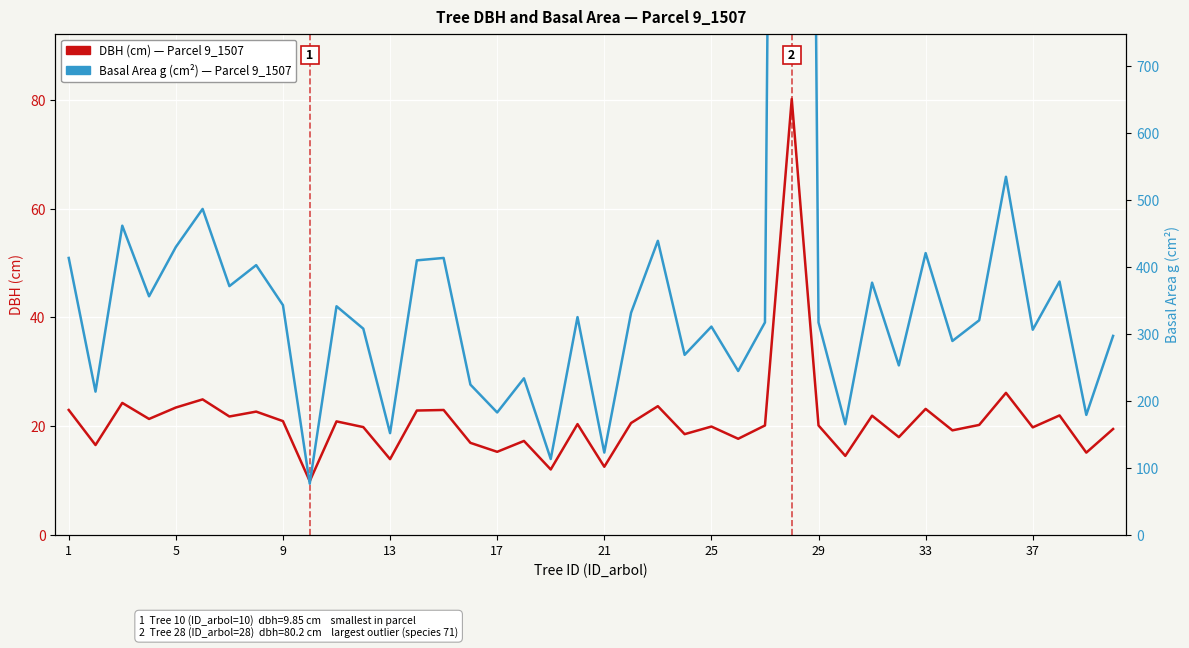

How many interior local valleys does the Basal Area g (cm²) — 9_1507 series have?

15